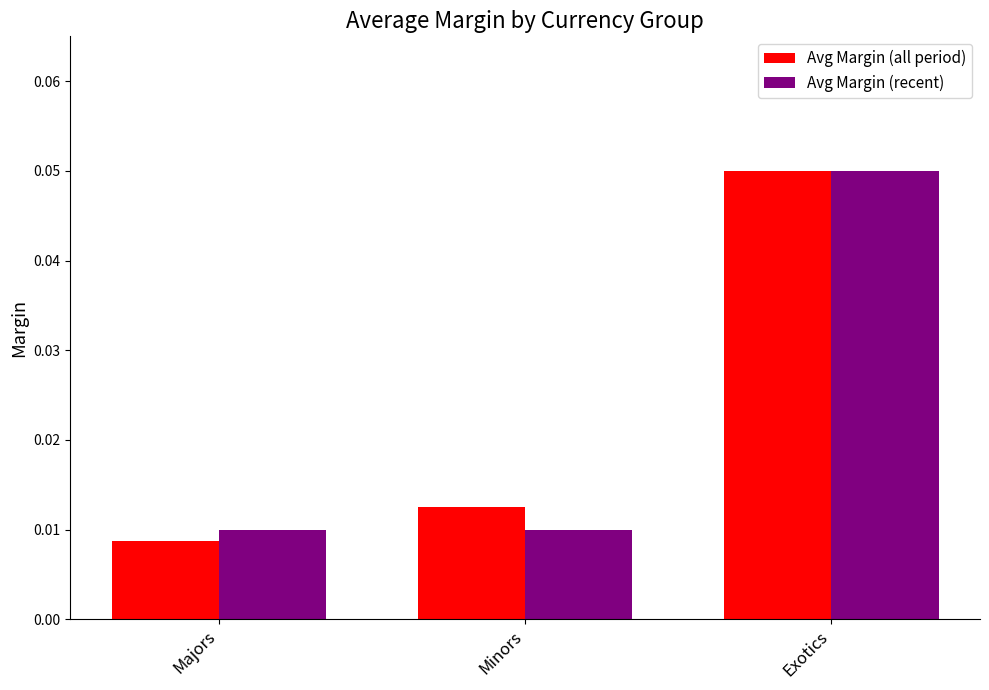

At which category is the sum across all series the highest?

Exotics